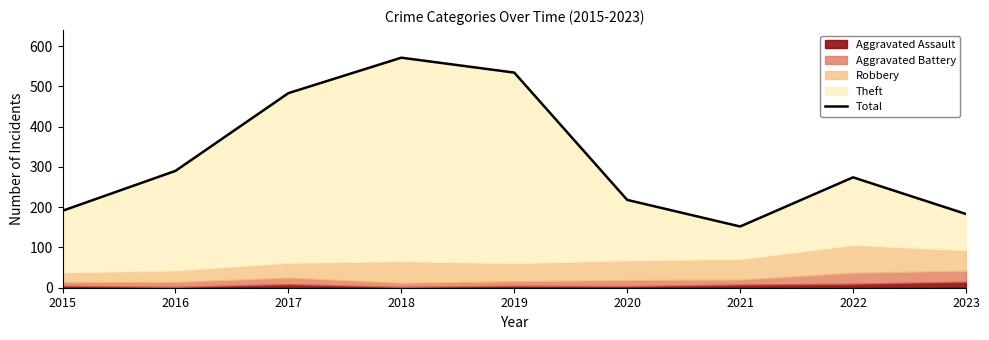

What is the sum of all values?

2896